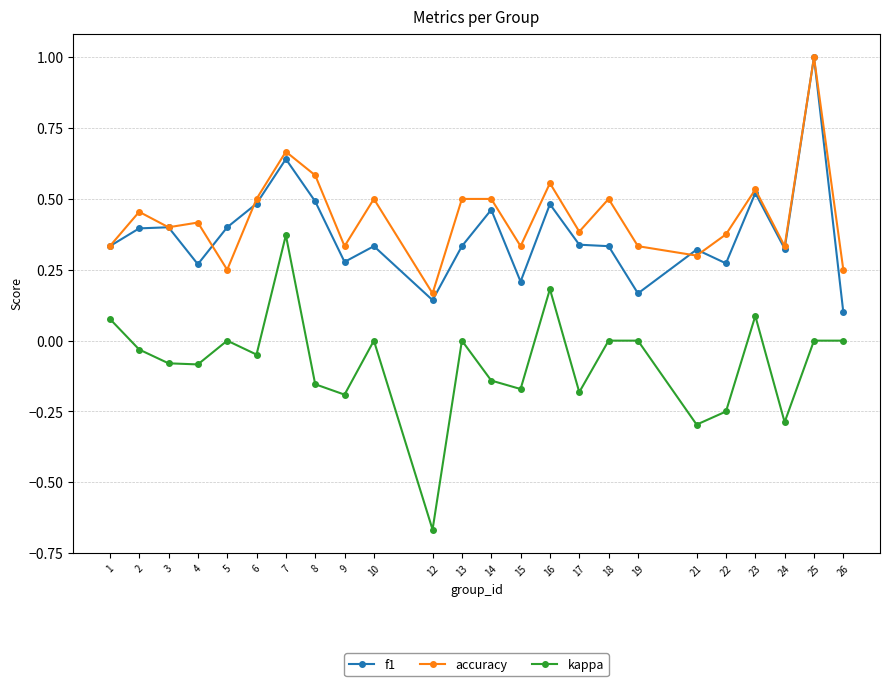

Count the accuracy values in the range 0 to 1.

24